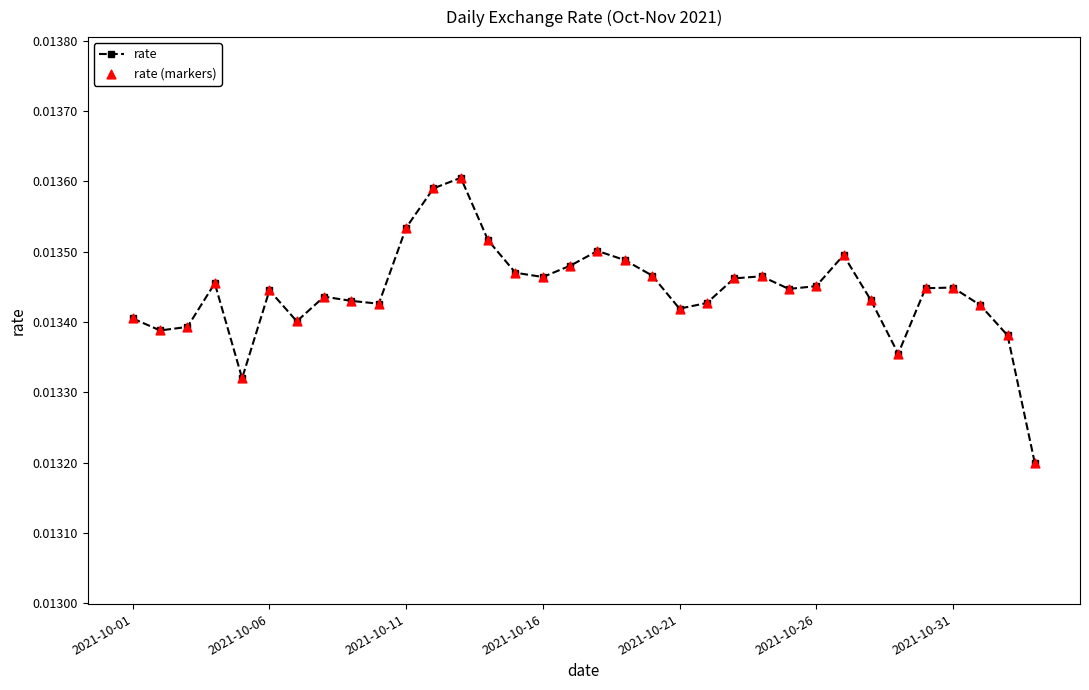

How many values are between 0 and 1?

34